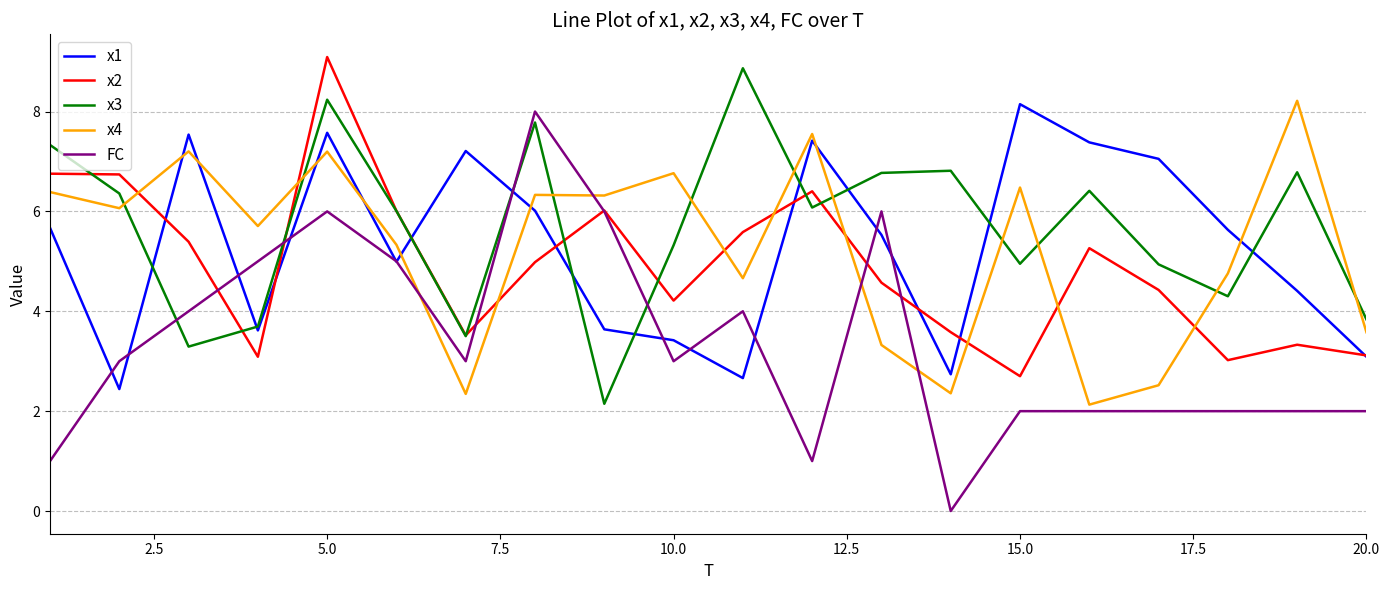

True or false: x4 and FC intersect in this chart.

True